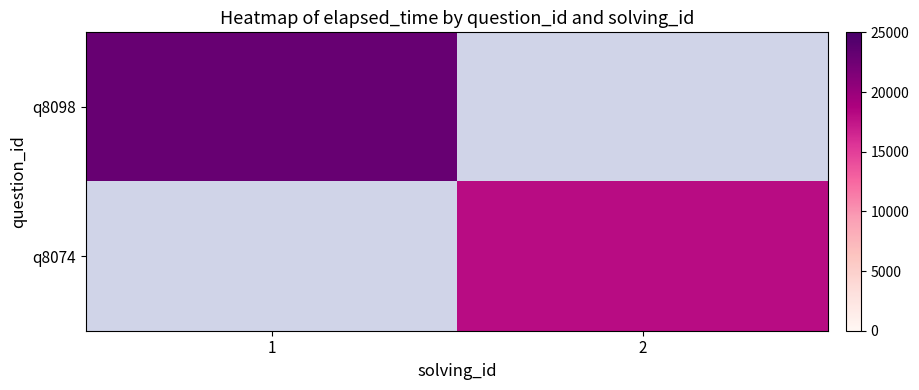

True or false: q8074 has a value of 18000.0 at 2.

True